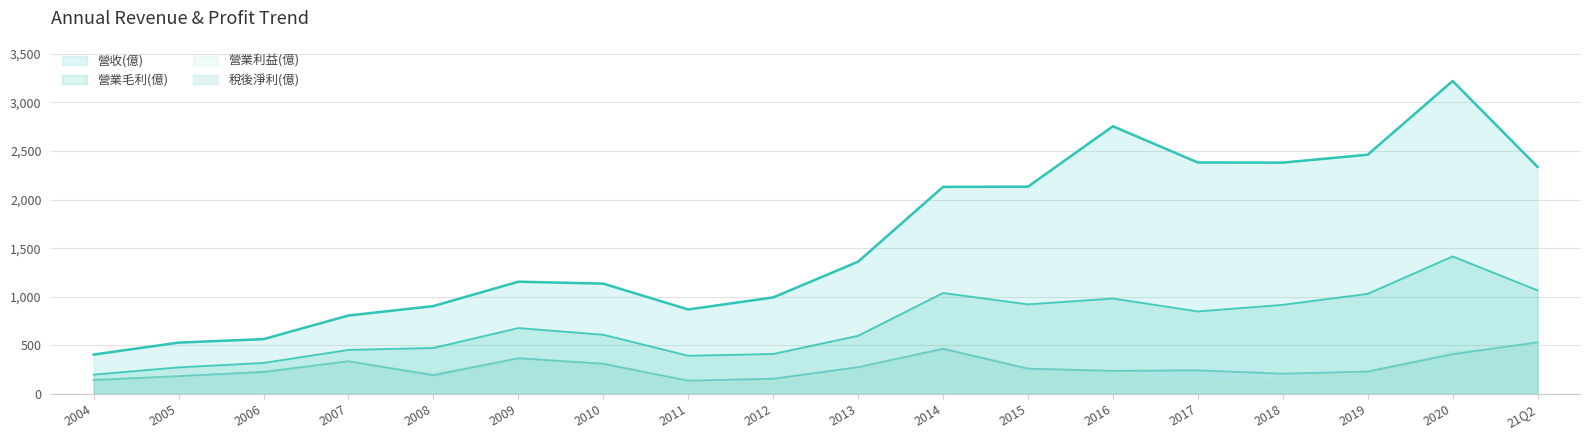

At which label does 營業毛利(億) reach its peak?

2020